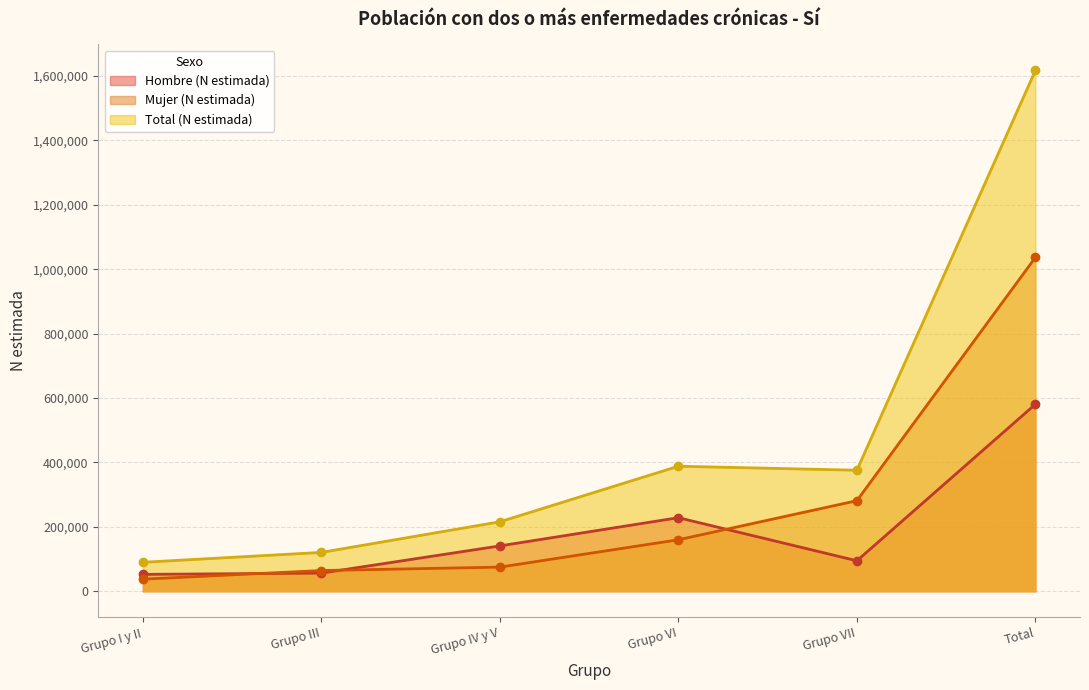

How many interior local peaks does the Hombre (N estimada) series have?

1